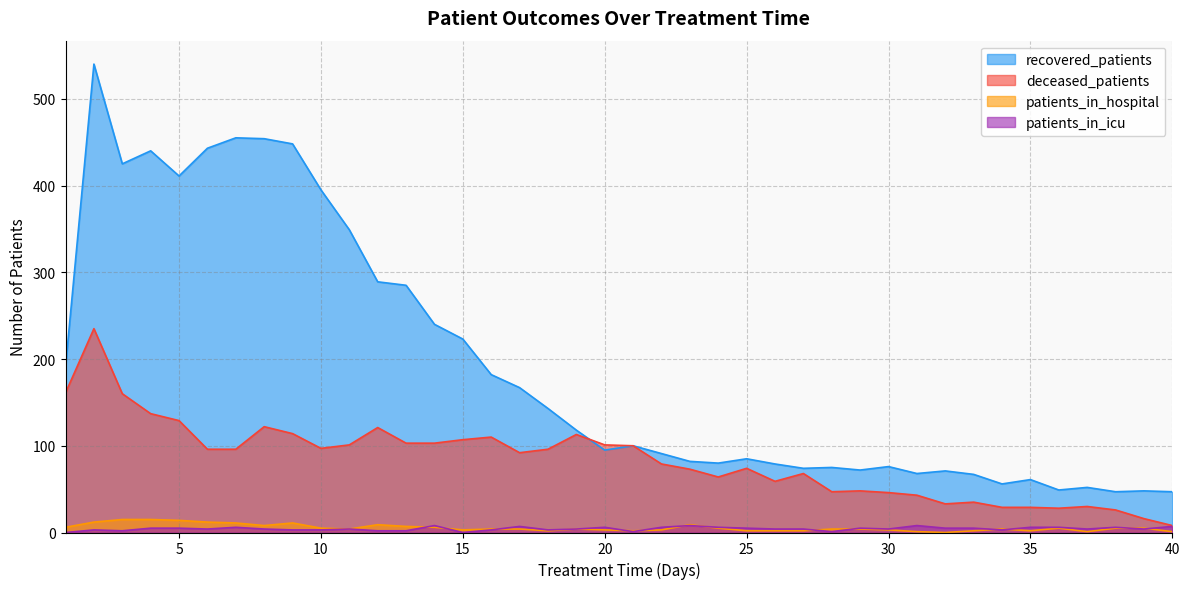

How many distinct data groups are displayed?

4